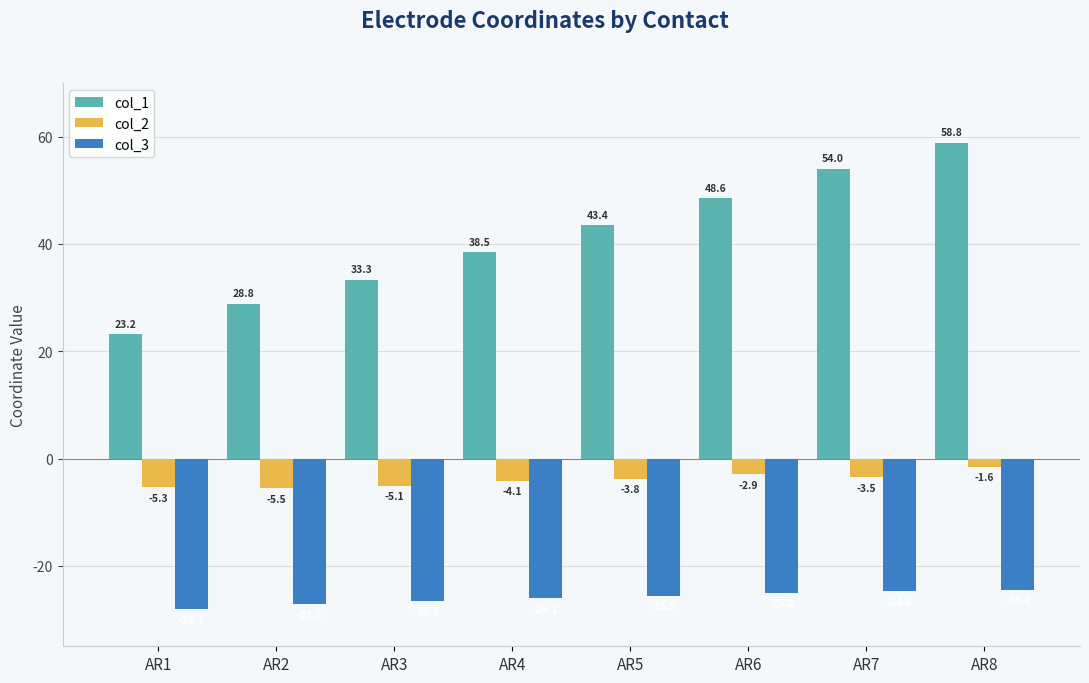

What is the value of the col_2 bar at the 2nd from the left?

-5.5